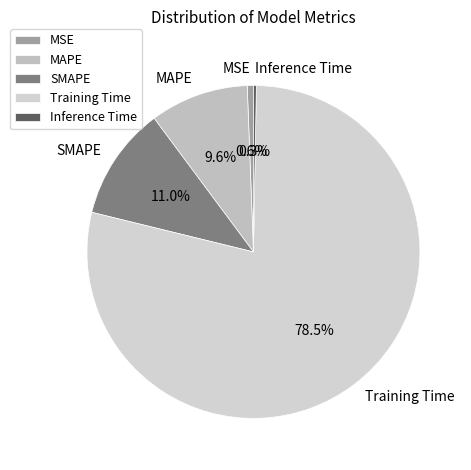

How many slices are in this pie chart?

5